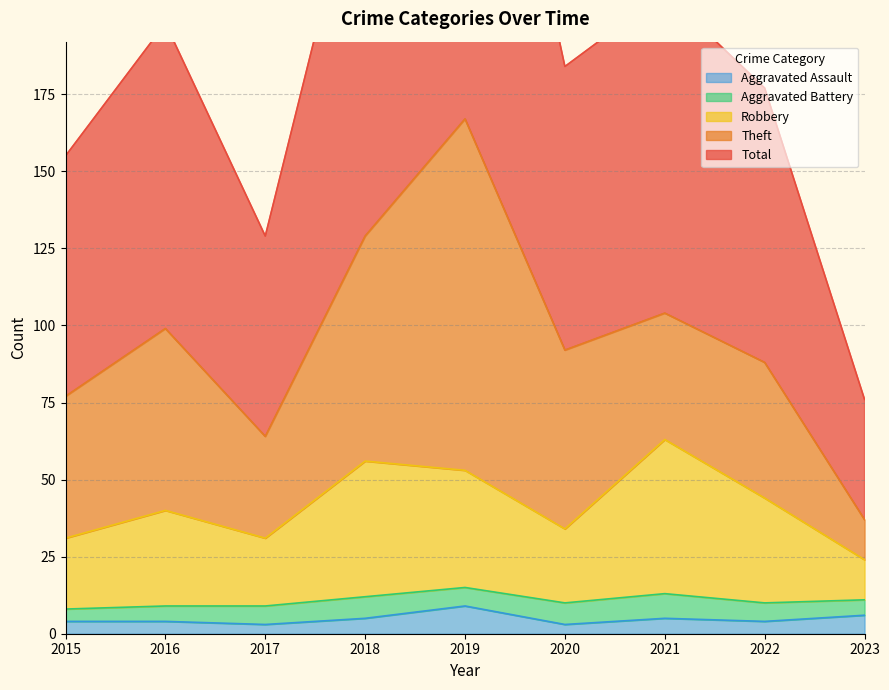

True or false: Robbery has a value of 22 at 2018.

False